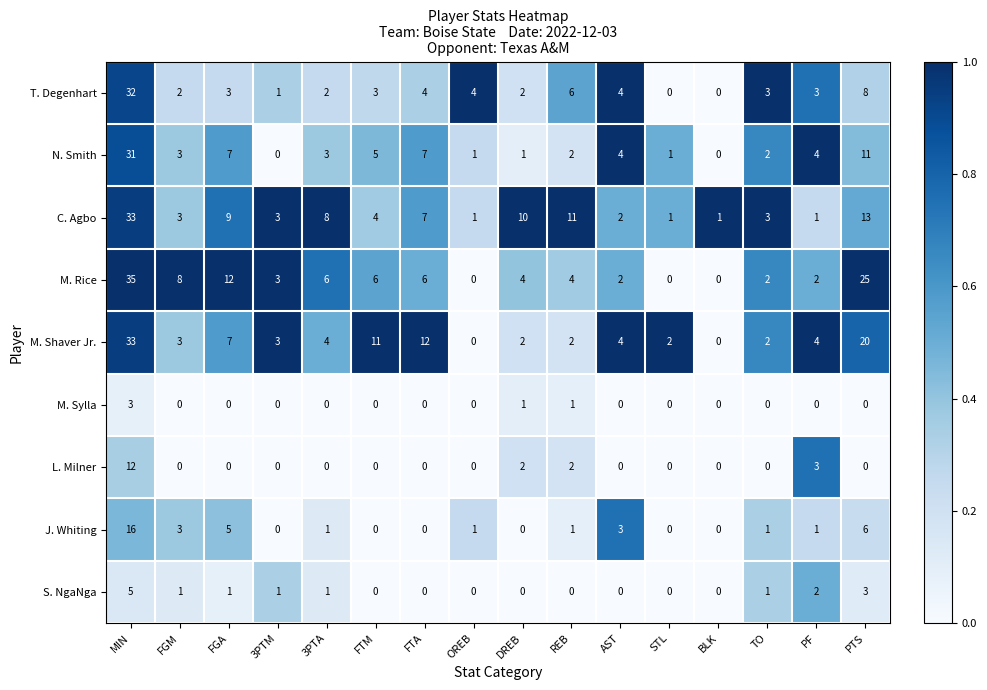

The M. Rice series shows -14 at BLK. True or false?

False